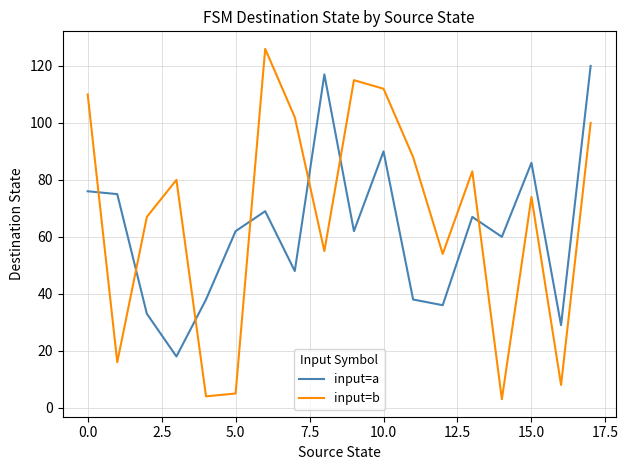

Which series has the largest range (max minus min)?

input=b